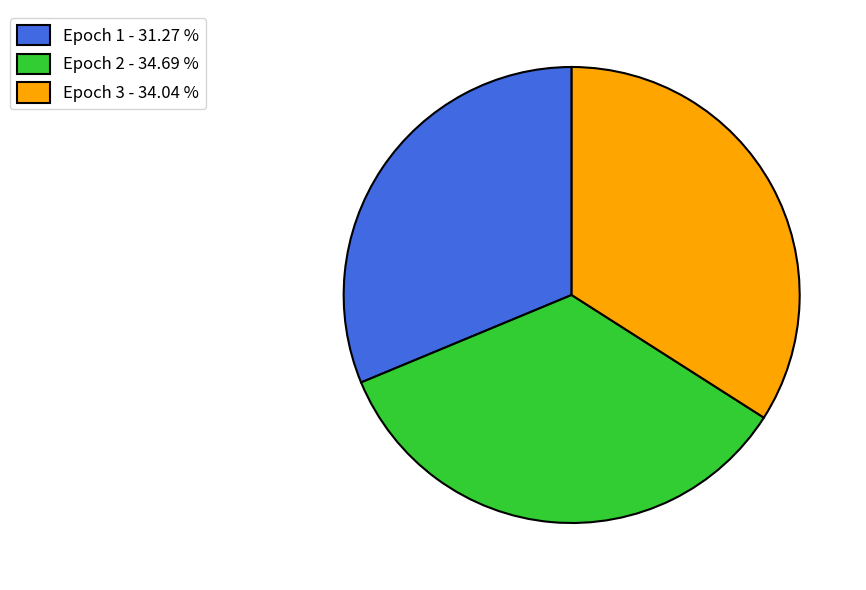

Between Epoch 1 - 31.27 % and Epoch 2 - 34.69 %, which is larger?

Epoch 2 - 34.69 %